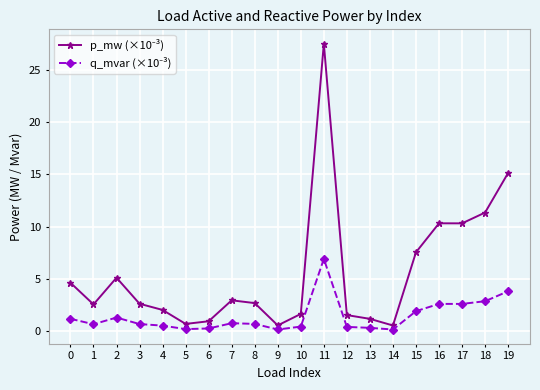

What is the maximum value shown in the chart?

27.5